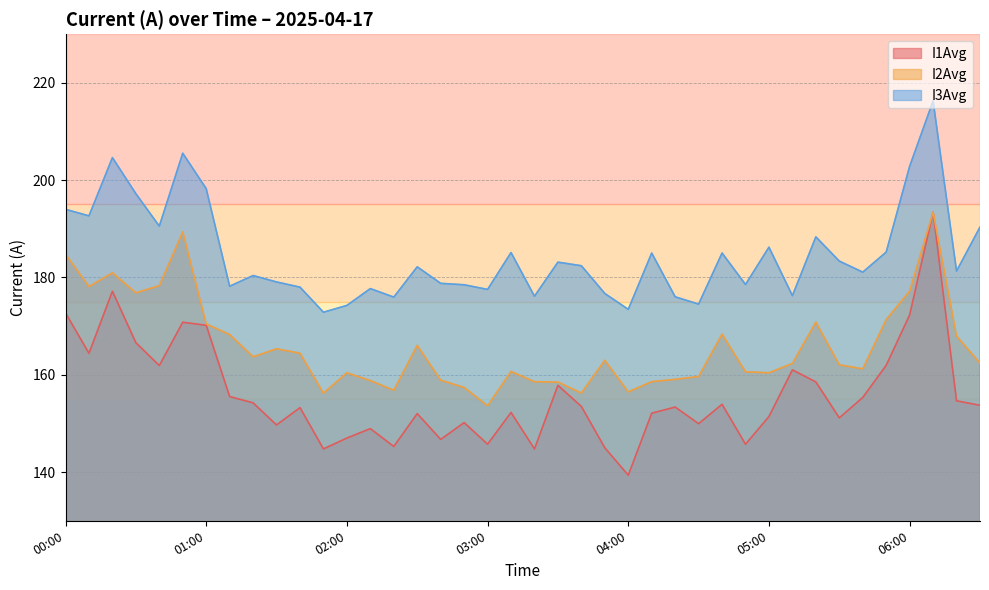

Reading left to right, transcribe all the data shown in this chart.

I1Avg: 172.7	164.4	177.2	166.6	161.9	170.8	170.2	155.5	154.2	149.7	153.2	144.8	147.0	148.9	145.3	152.0	146.7	150.2	145.7	152.3	144.8	157.8	153.5	145.0	139.4	152.1	153.4	150.0	153.9	145.7	151.4	161.0	158.5	151.1	155.3	161.9	172.3	193.4	154.6	153.7
I2Avg: 184.8	178.1	181.0	176.8	178.3	189.4	170.5	168.3	163.7	165.3	164.4	156.2	160.4	158.8	156.8	166.1	158.9	157.4	153.6	160.7	158.6	158.5	156.2	163.0	156.5	158.6	159.1	159.6	168.4	160.6	160.4	162.3	170.8	162.0	161.2	171.4	177.2	193.4	168.0	162.4
I3Avg: 194.0	192.7	204.6	197.2	190.6	205.5	198.2	178.2	180.4	179.1	178.0	172.9	174.3	177.7	176.0	182.2	178.8	178.5	177.5	185.1	176.1	183.1	182.4	176.7	173.5	185.0	176.0	174.5	185.0	178.6	186.2	176.3	188.3	183.4	181.1	185.2	202.8	216.3	181.3	190.3